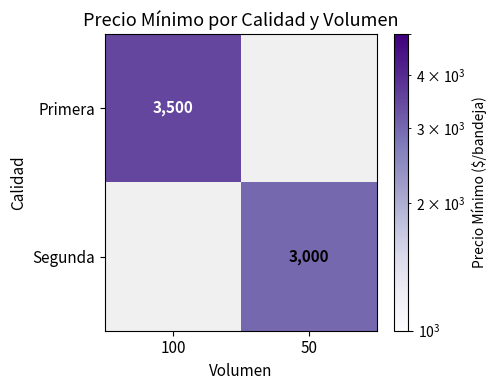

At how many categories does at least one series exceed 3366?

1